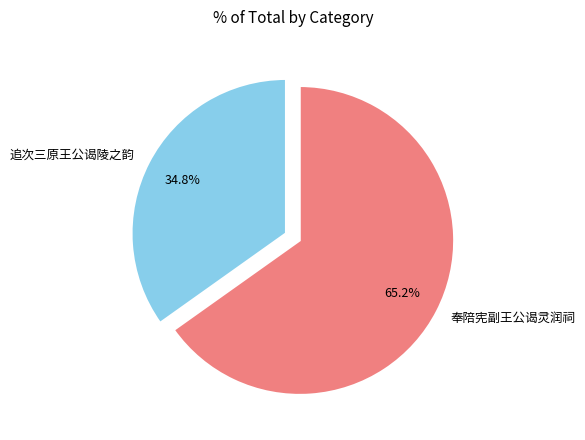

Which category accounts for the majority?

奉陪宪副王公谒灵润祠